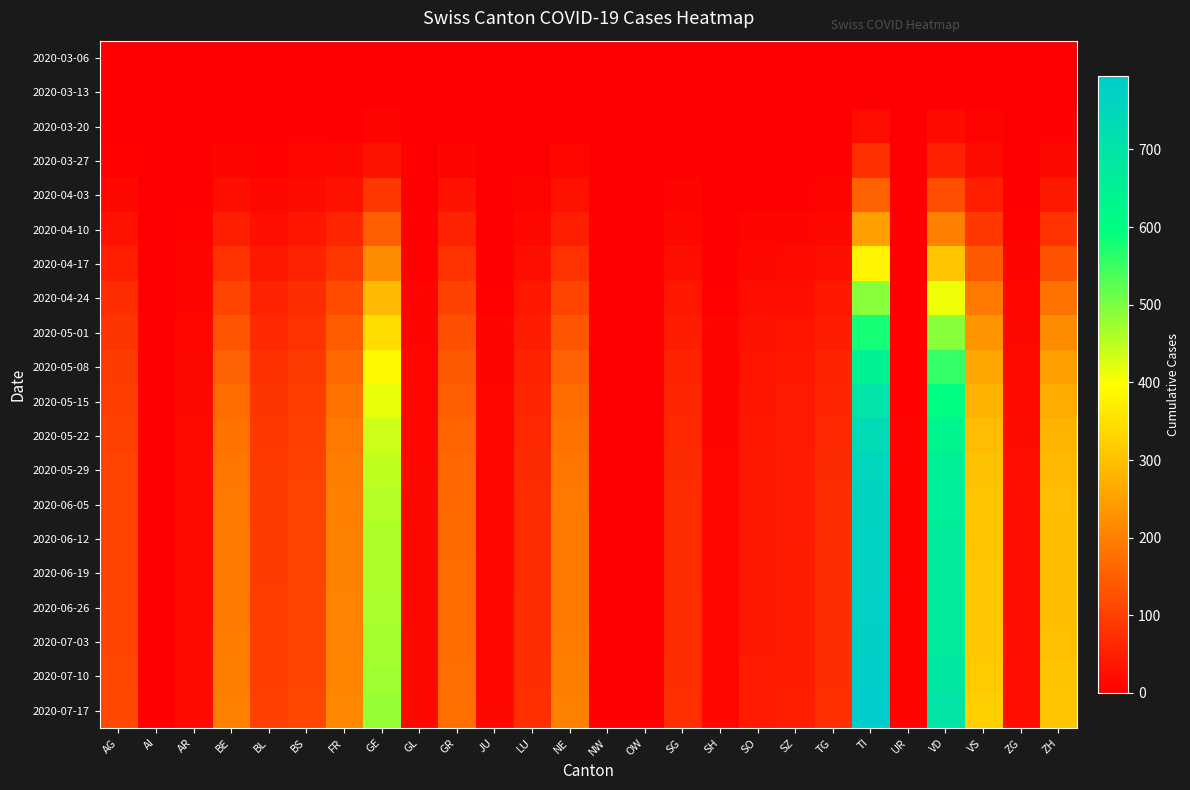

Between BL and ZG, which series saw the biggest shift?

2020-07-17